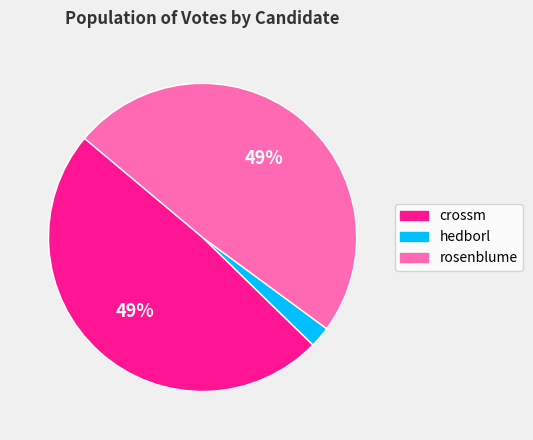

What percentage is the hedborl slice, to the nearest percent?

2%